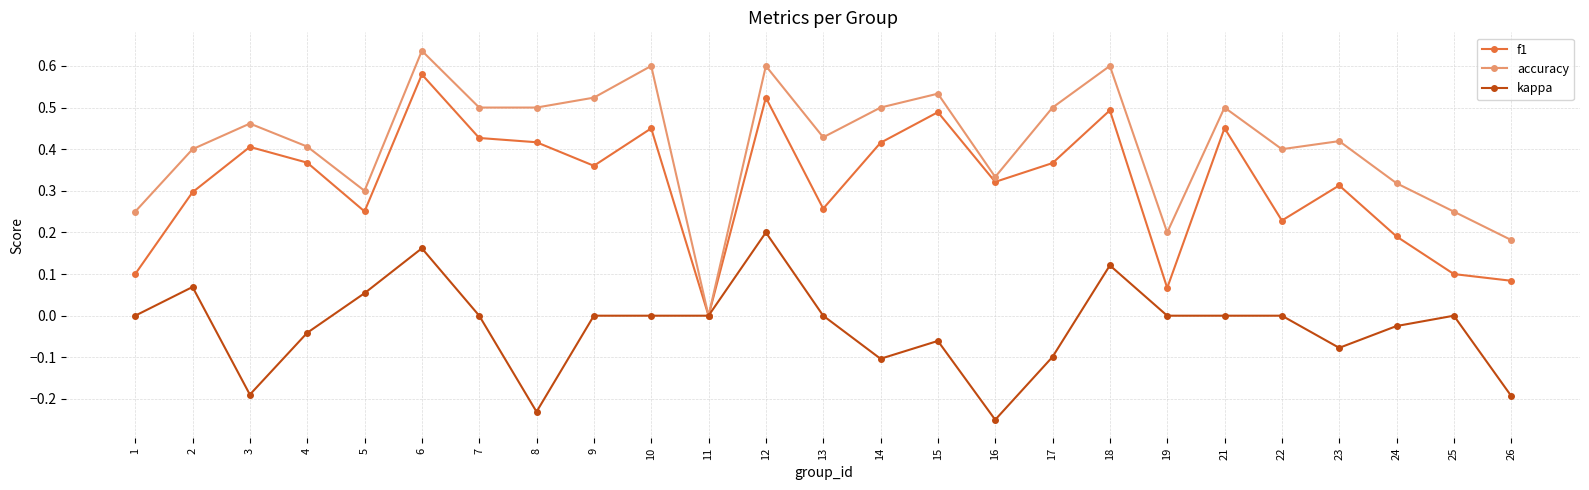

Which series changed the most between 5 and 26?

kappa